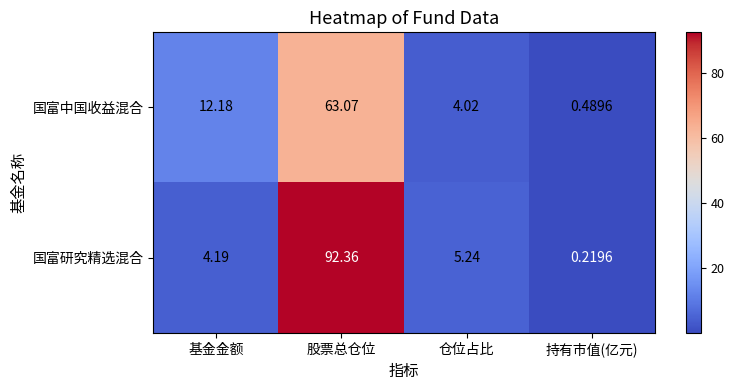

Where does the 国富研究精选混合 series first go above 5?

股票总仓位